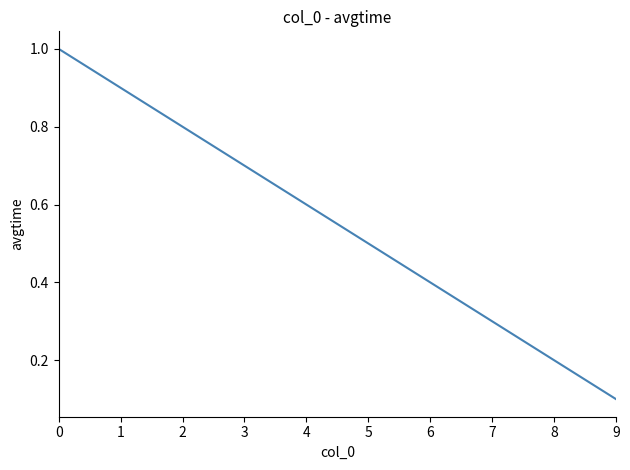

What is the sum of the values at 9 and 4?

0.7